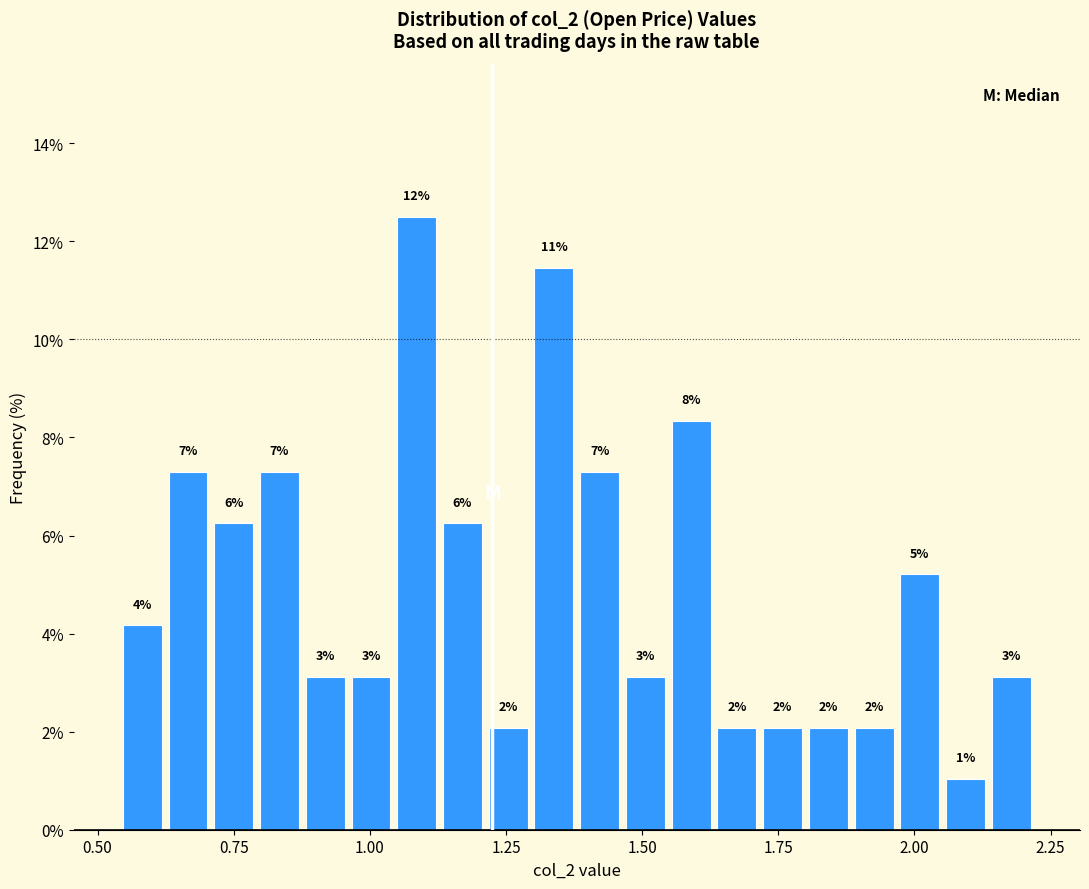

Around what value on the x-axis is the tallest bar? Give the approximate position of its centre, as read against the axis.

1.10